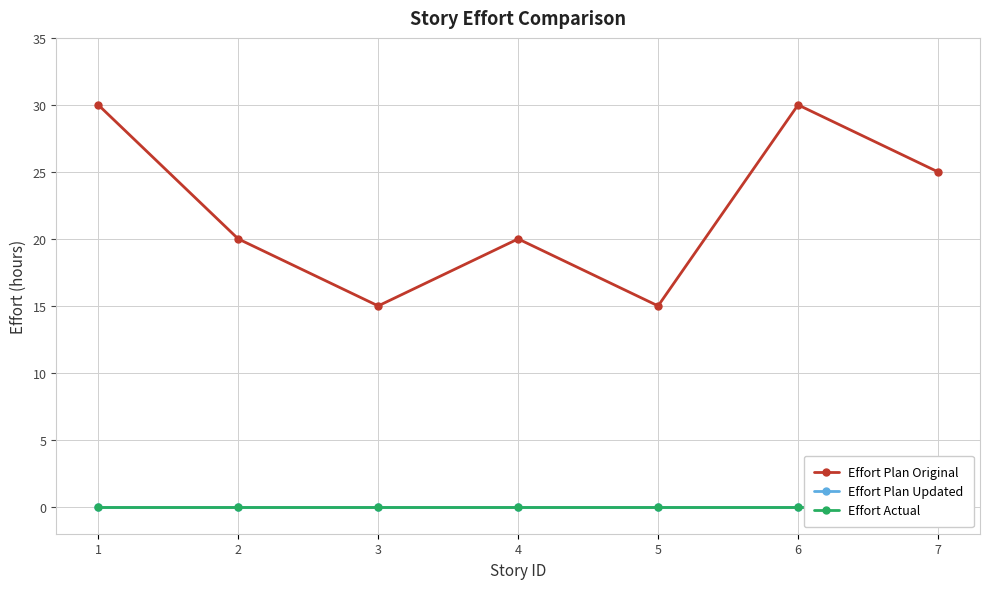

Reading left to right, extract all data points from this chart.

Effort Plan Original: 1=30	2=20	3=15	4=20	5=15	6=30	7=25
Effort Plan Updated: 1=0	2=0	3=0	4=0	5=0	6=0	7=0
Effort Actual: 1=0	2=0	3=0	4=0	5=0	6=0	7=0